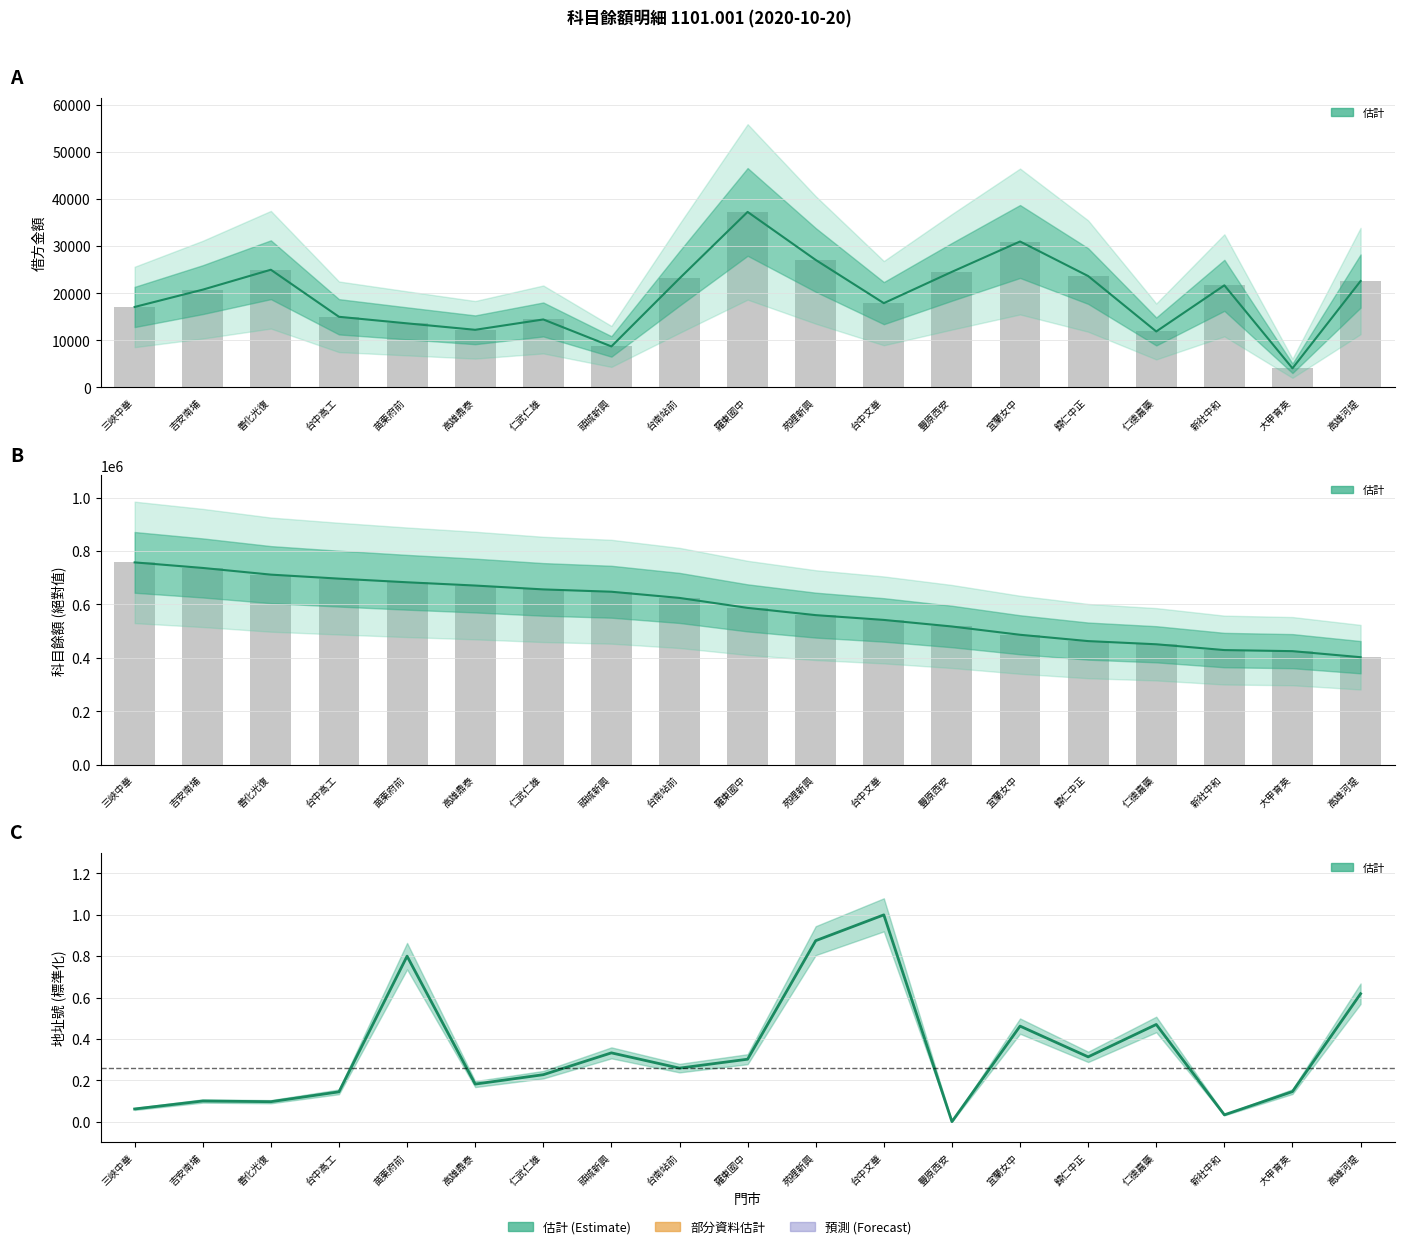

Which series has the largest total across all categories?

科目餘額